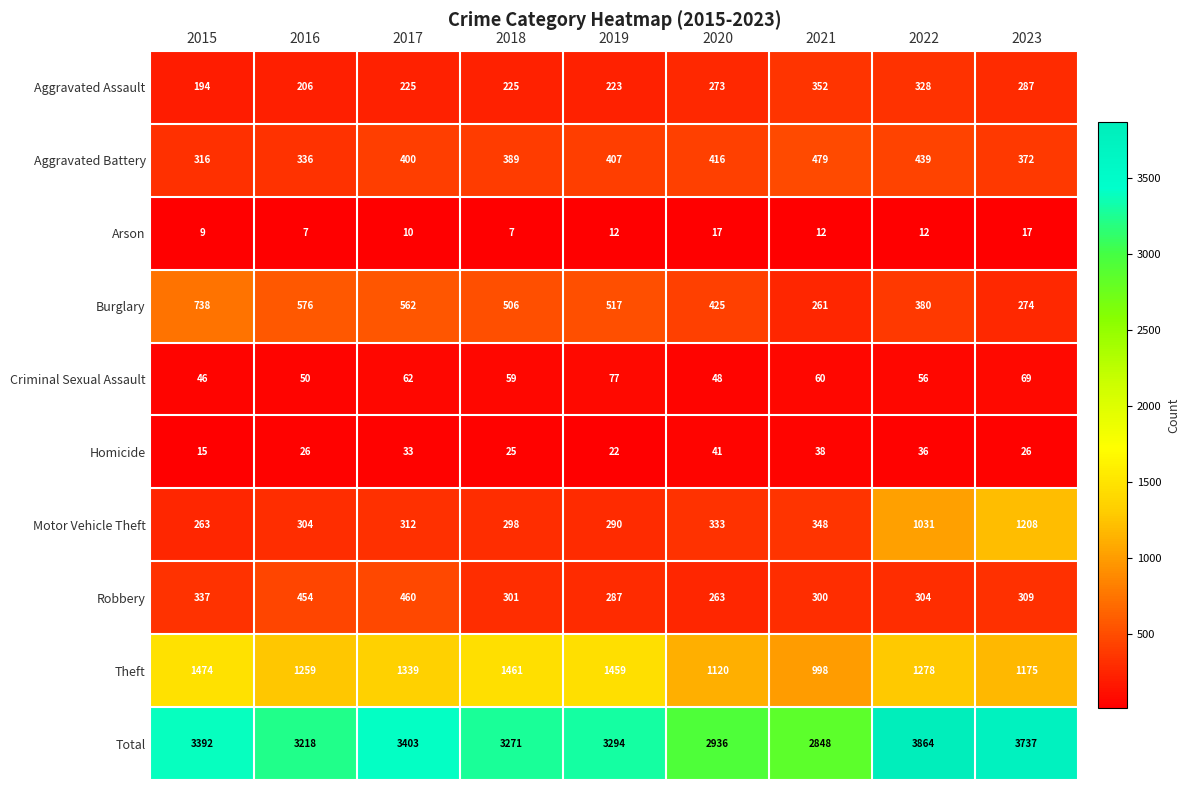

What value does the Theft series have at 2015, to the nearest 10?

1470